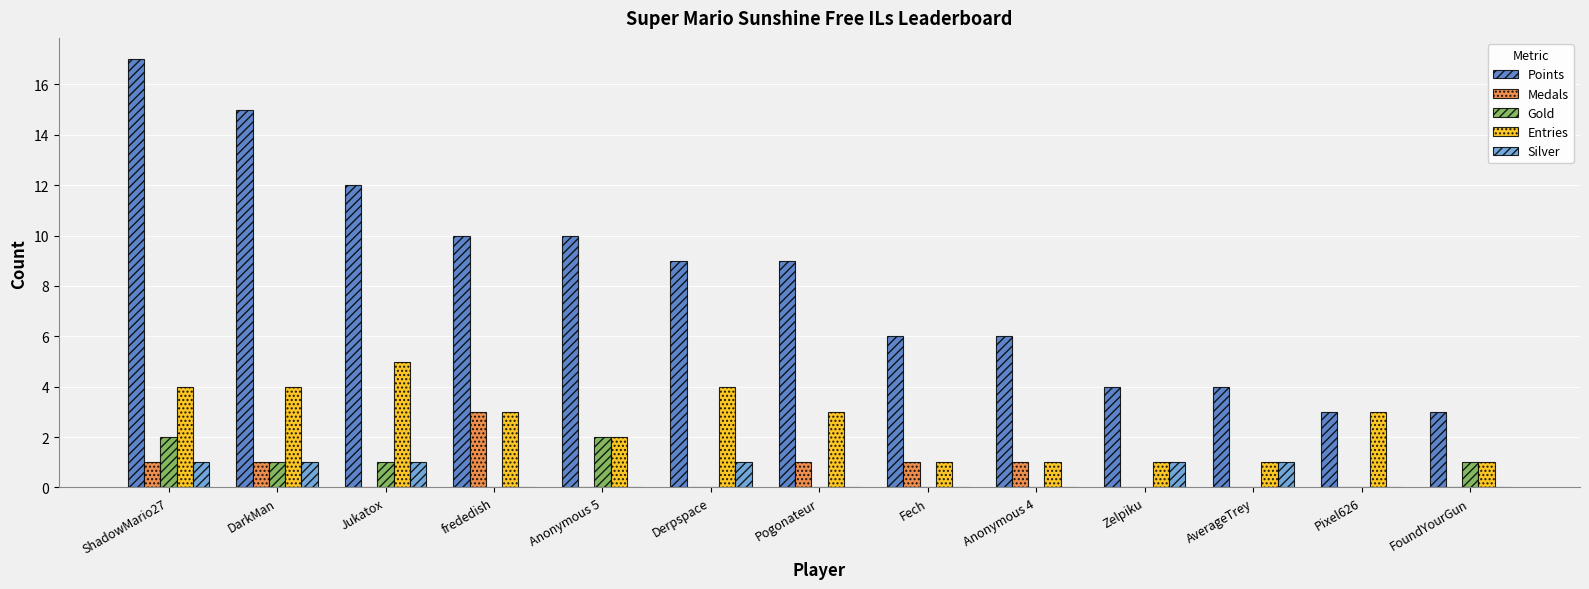

Does the chart contain stacked bars?

No